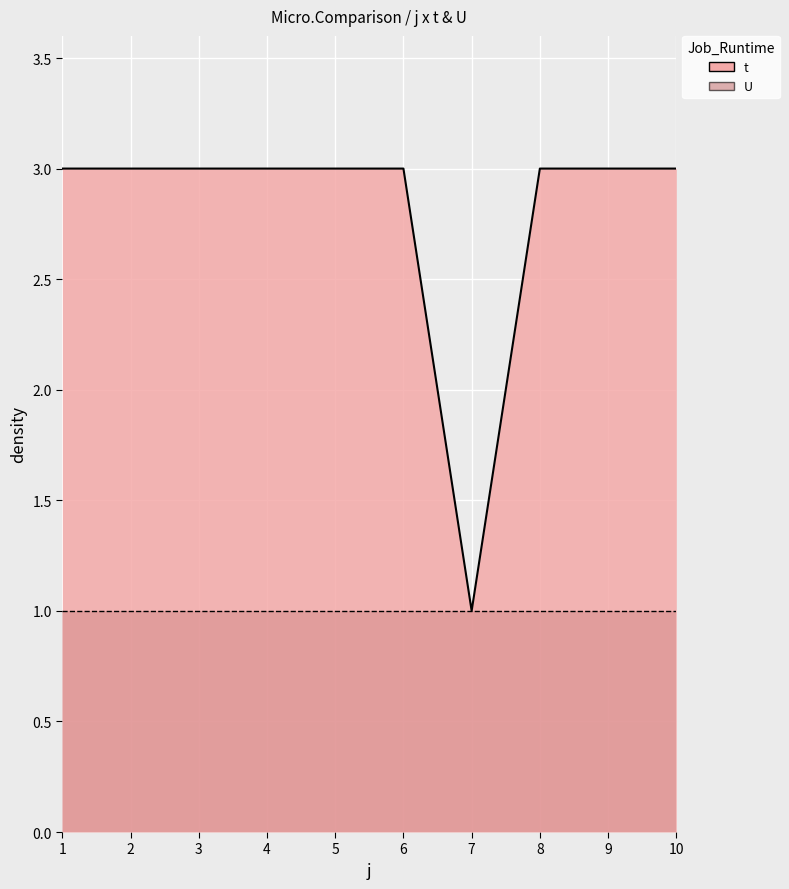

What is the value of the 10th point from the left?

3